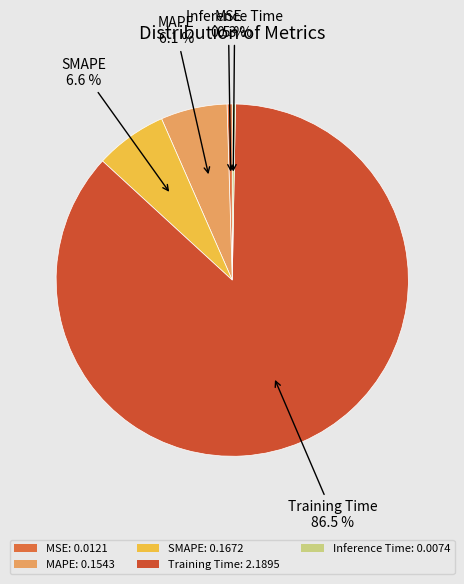

What portion of the pie excludes MSE?

99.5%